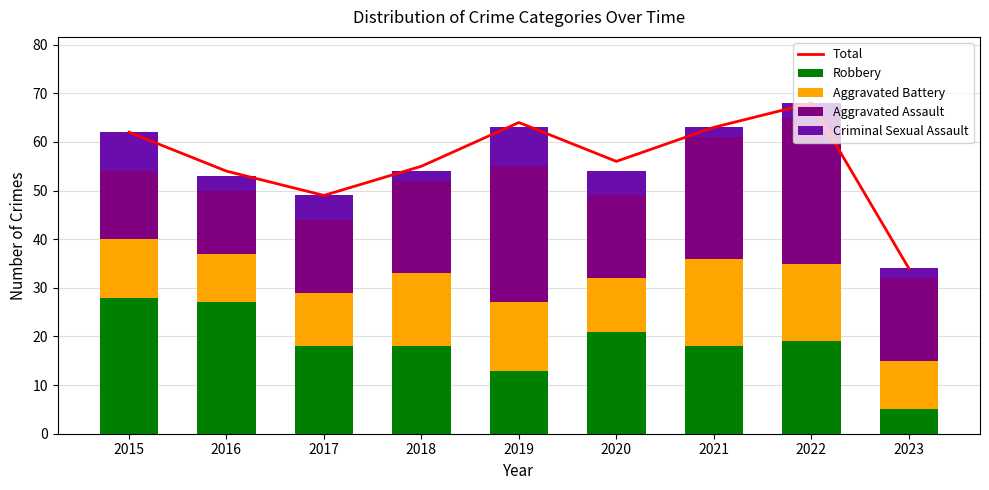

What is the spread (max minus min) of values at 2020?

51